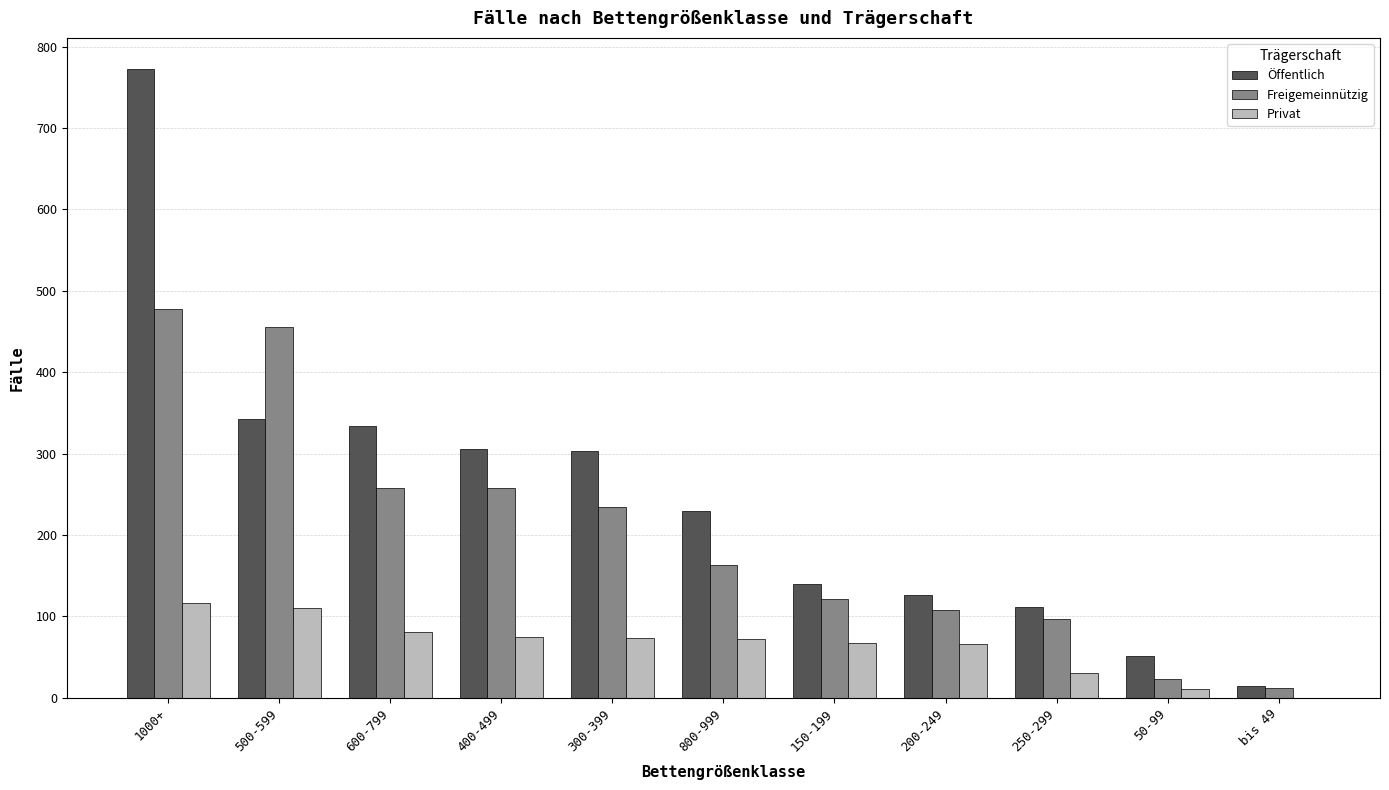

What is the sum of all Freigemeinnützig values?

2208